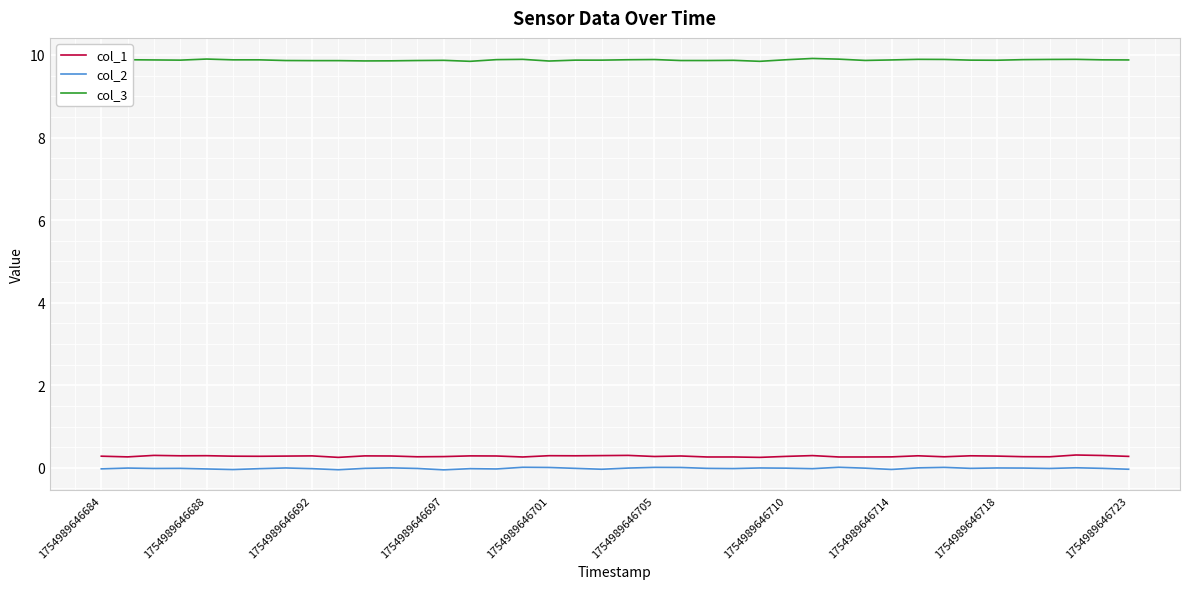

Which series has the largest total across all categories?

col_3